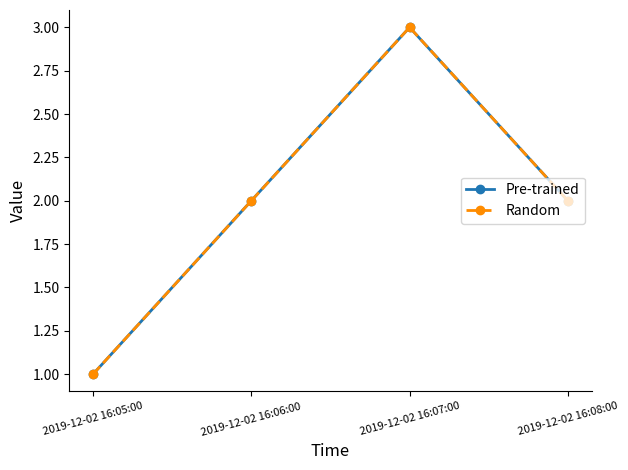

What is the value of the Pre-trained point at the 1st from the left?

1